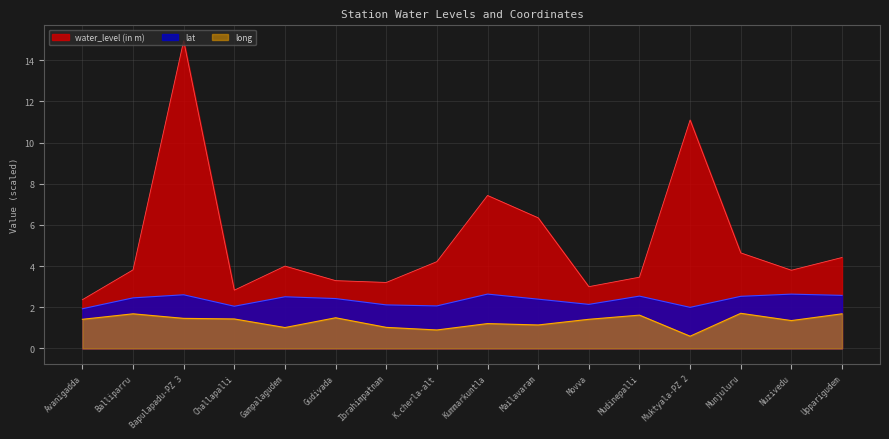

The value of long at Mailavaram is 1.1. True or false?

True